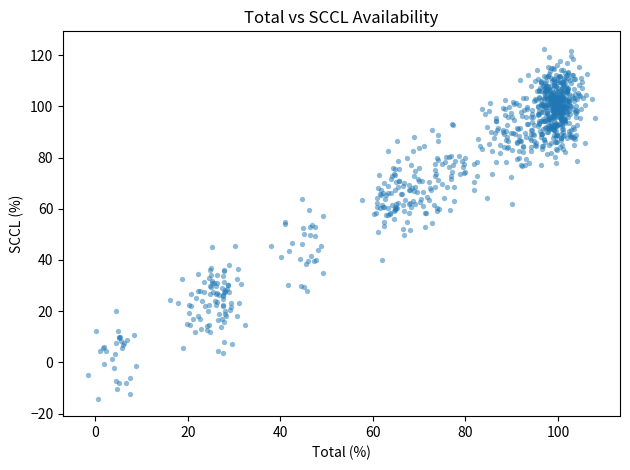

What is the range of X values (max minus min)?

109.4